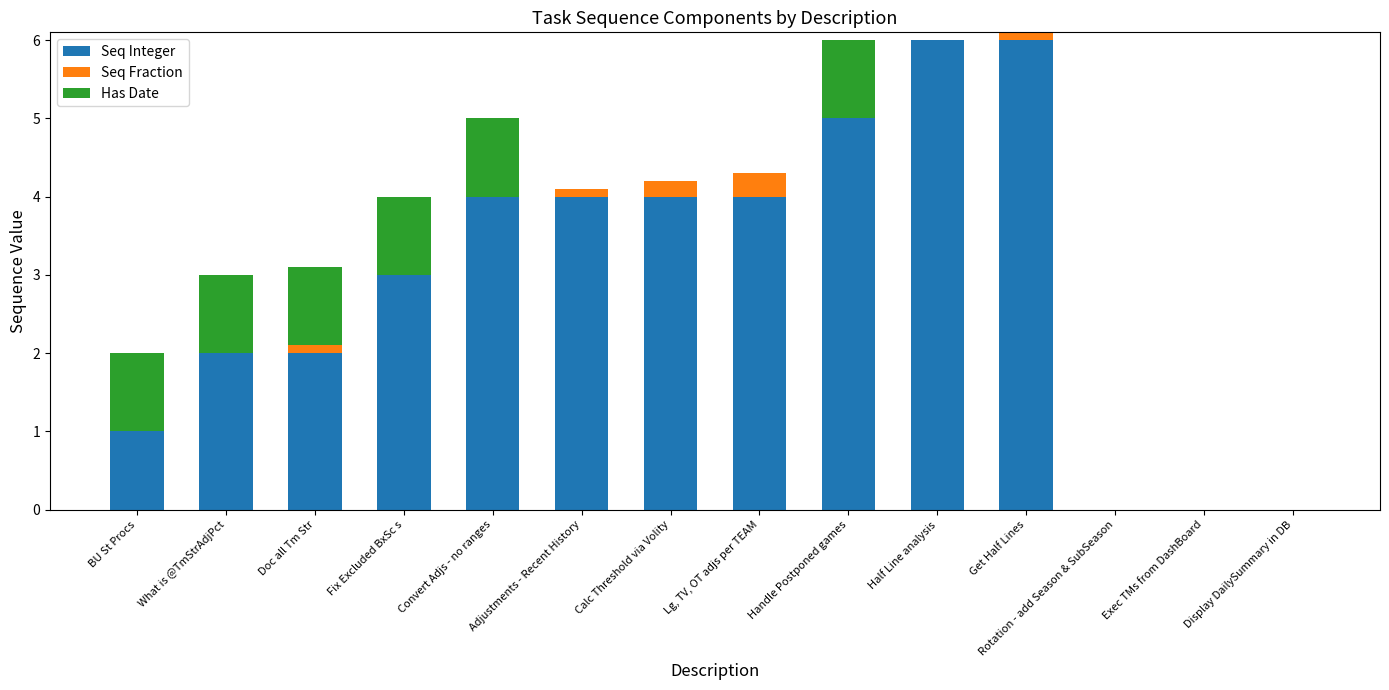

The Seq Integer series shows 5.8 at Lg, TV, OT adjs per TEAM. True or false?

False